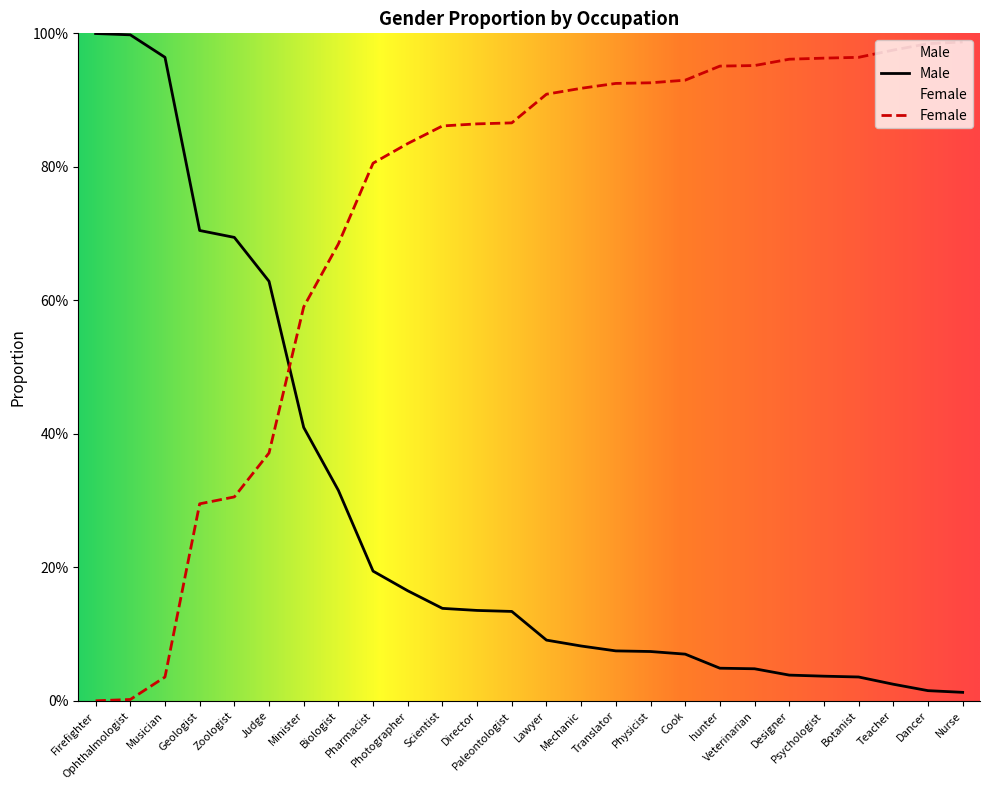

What is the label of the 6th point from the left?

Judge